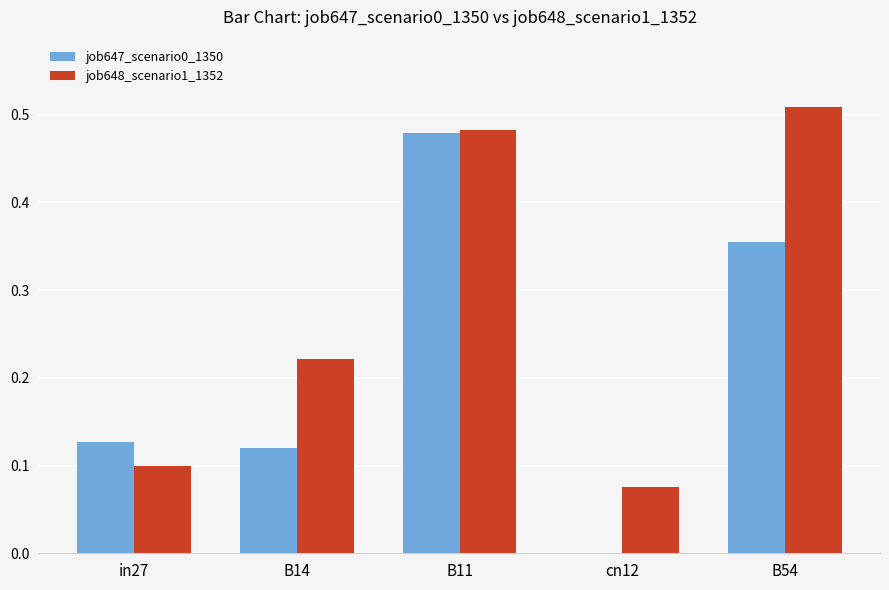

Between B11 and cn12, which series saw the biggest shift?

job647_scenario0_1350